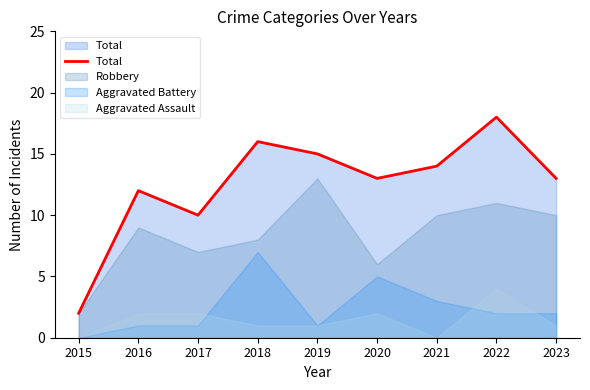

How many categories are shown in the chart?

9